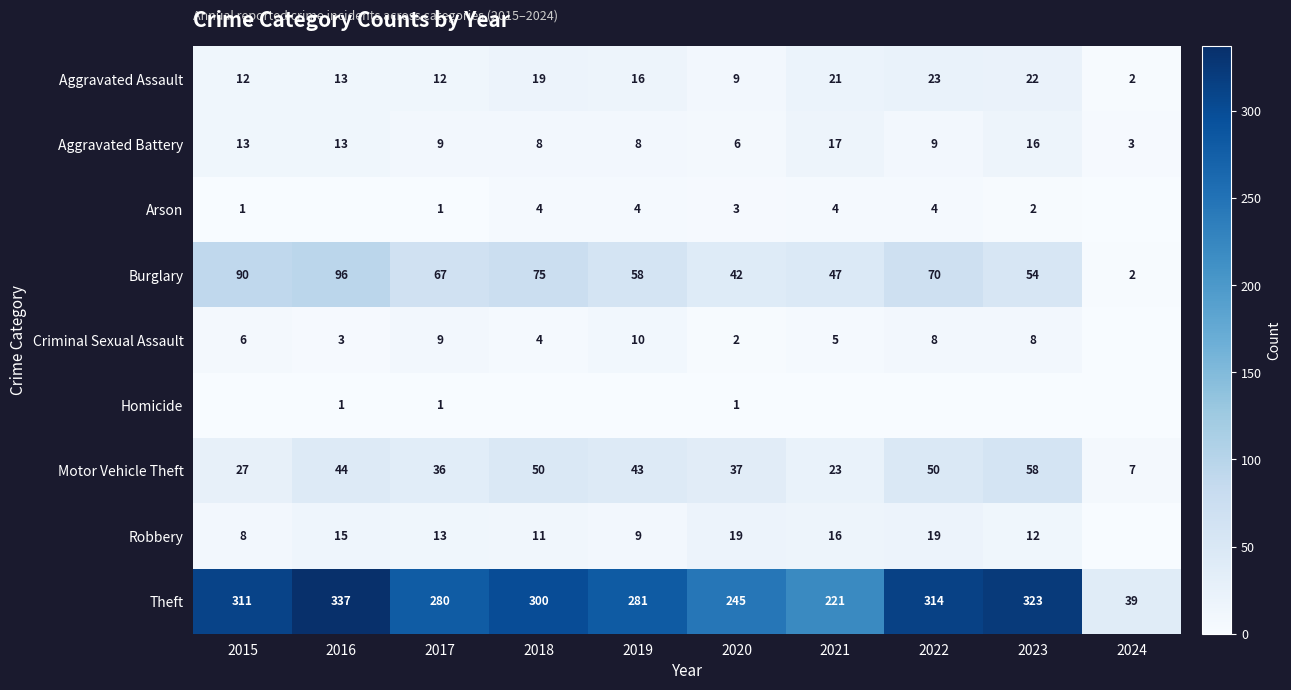

What is the difference between the Aggravated Battery values at 2019 and 2015?

5